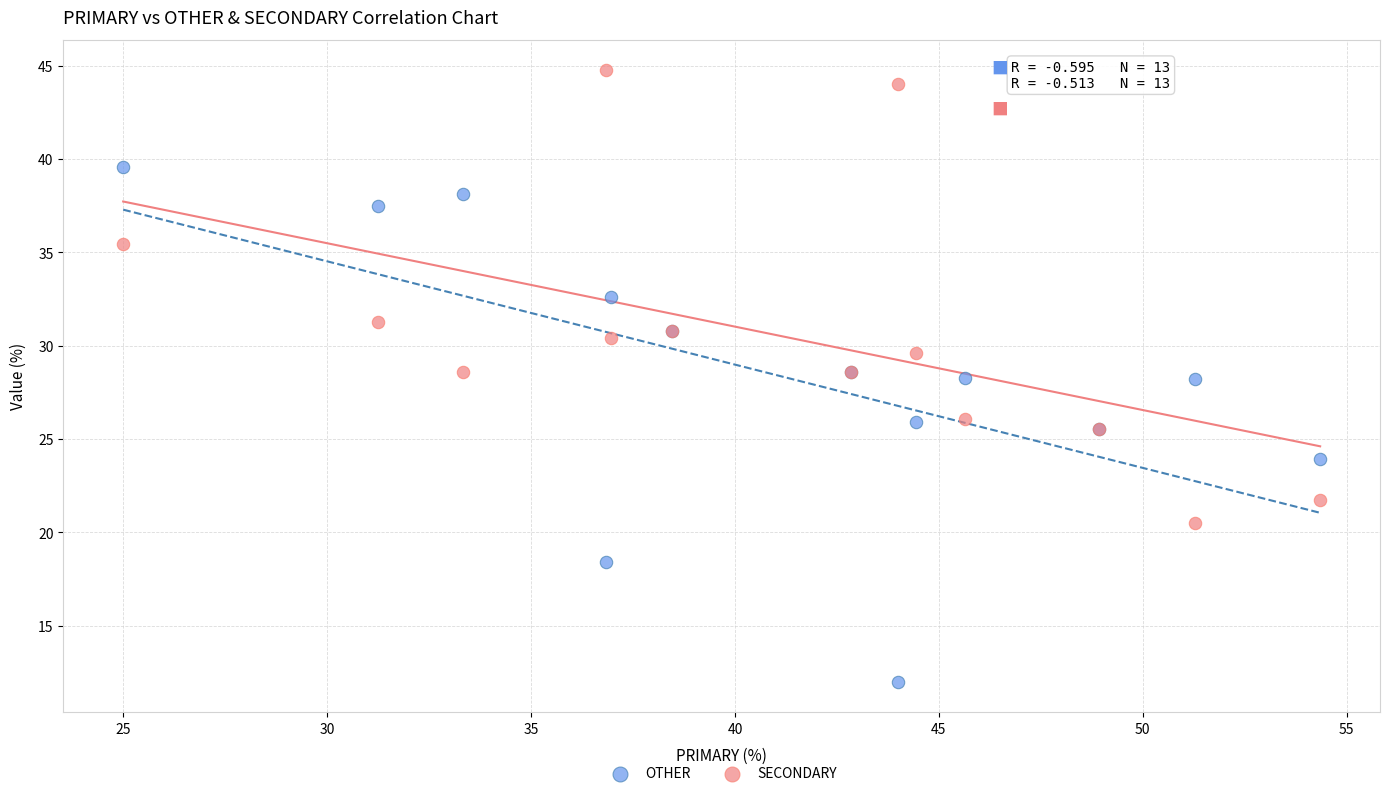

What is the X range (max minus min) for the scatter plot?

29.3